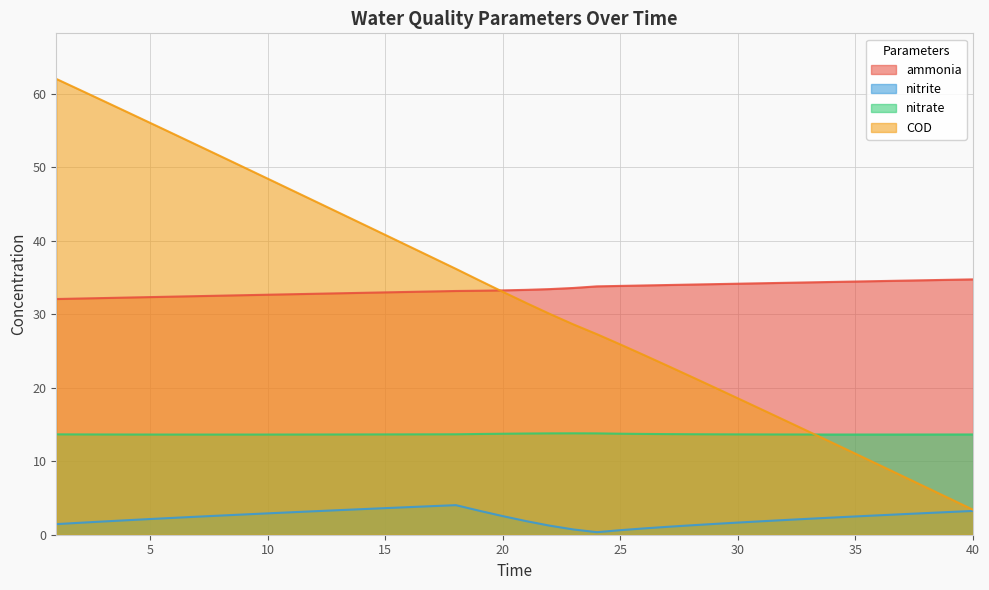

What is the lowest value of the COD series?

3.4